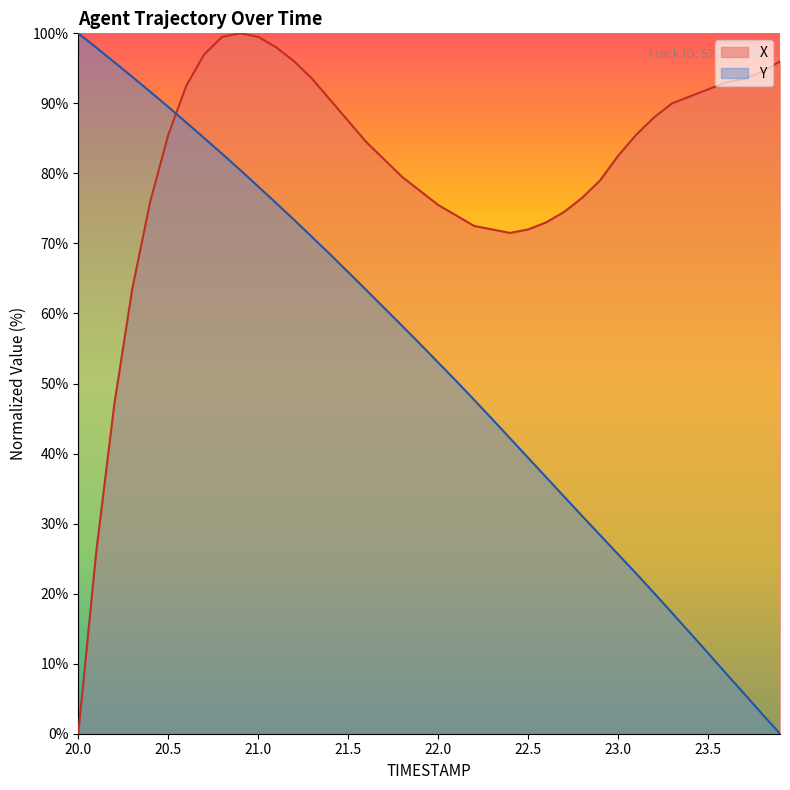

Count the number of categories in the chart.

40